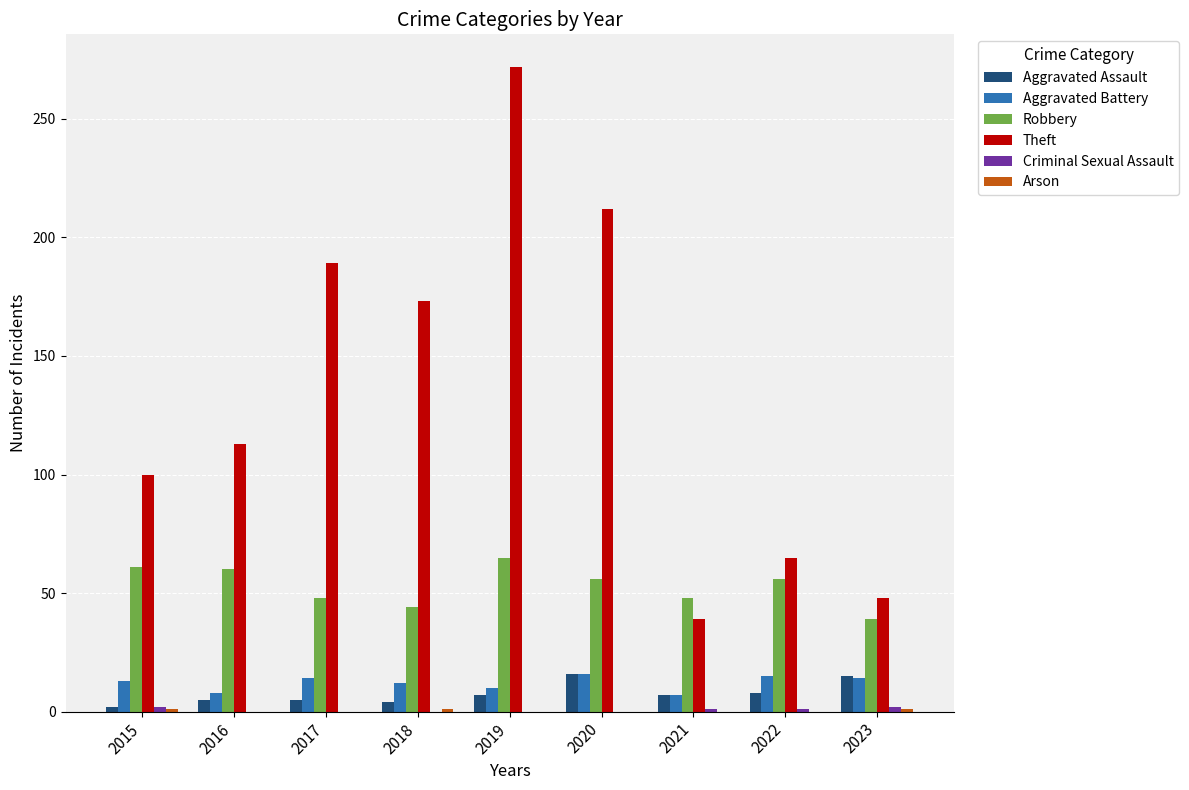

What is the sum of the Theft values at 2016 and 2022?

178